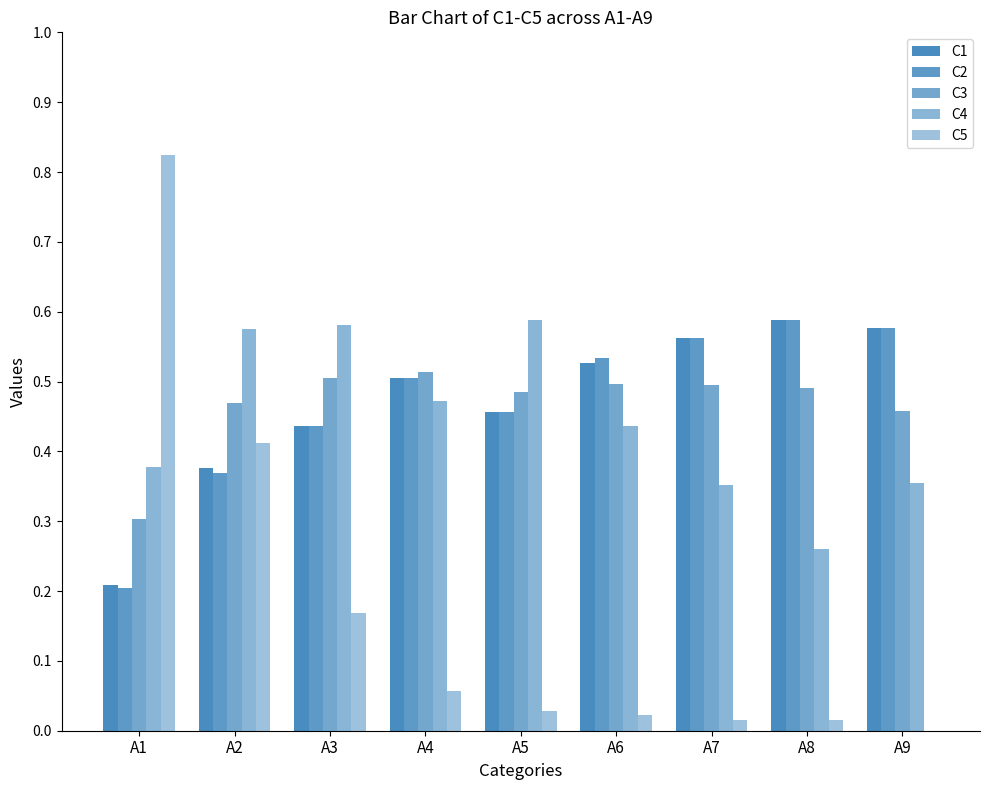

How many groups of bars are there?

9